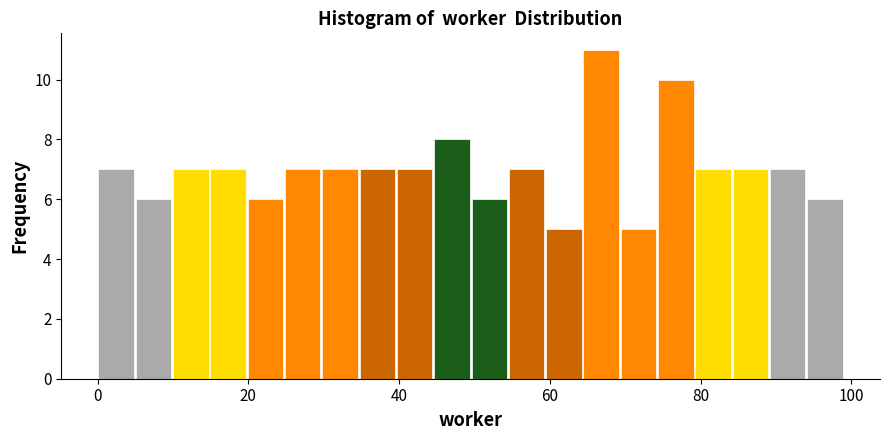

Read against the x-axis, roughly where is the centre of the tallest bar?

66